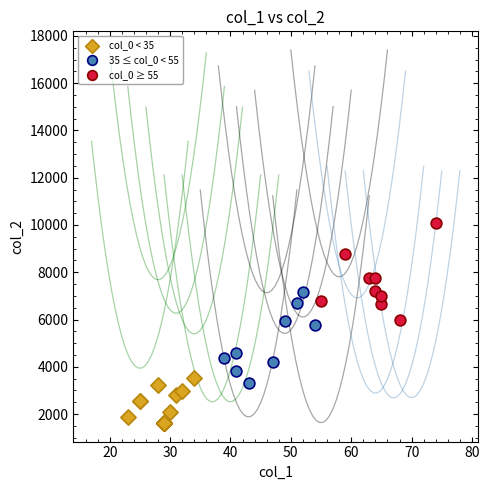

Which series contains the highest Y value?

col_0 ≥ 55